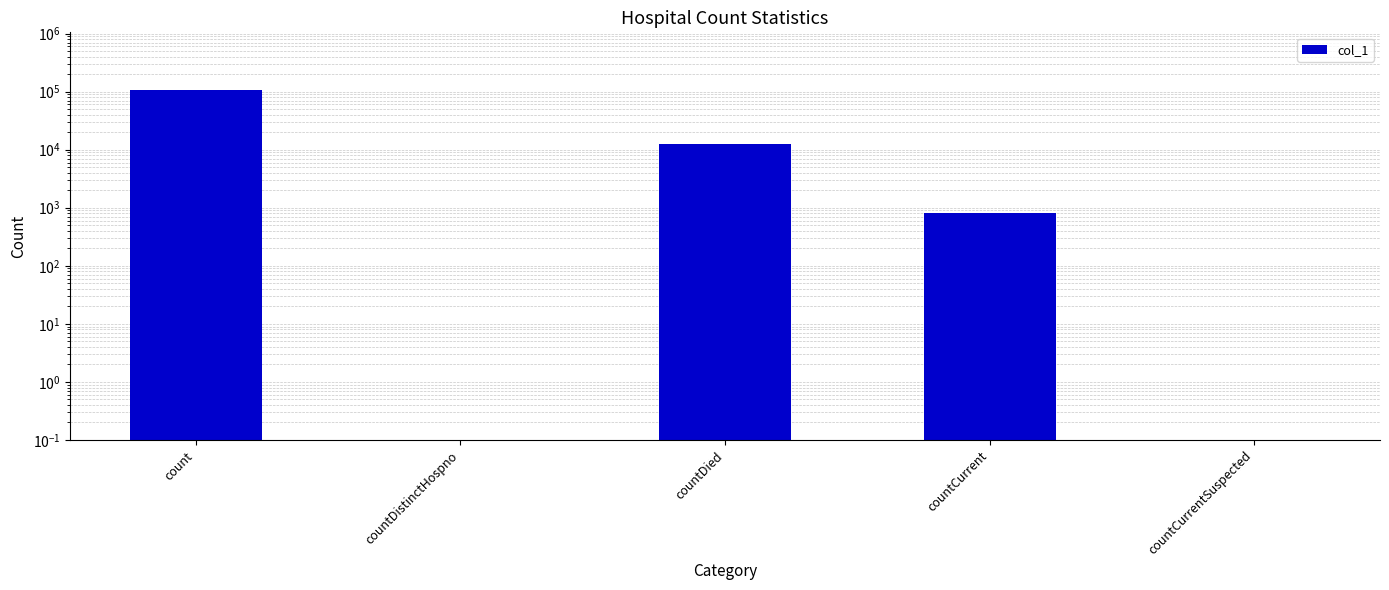

Reading left to right, transcribe all the data shown in this chart.

count=104855	countDistinctHospno=0	countDied=12609	countCurrent=800	countCurrentSuspected=0